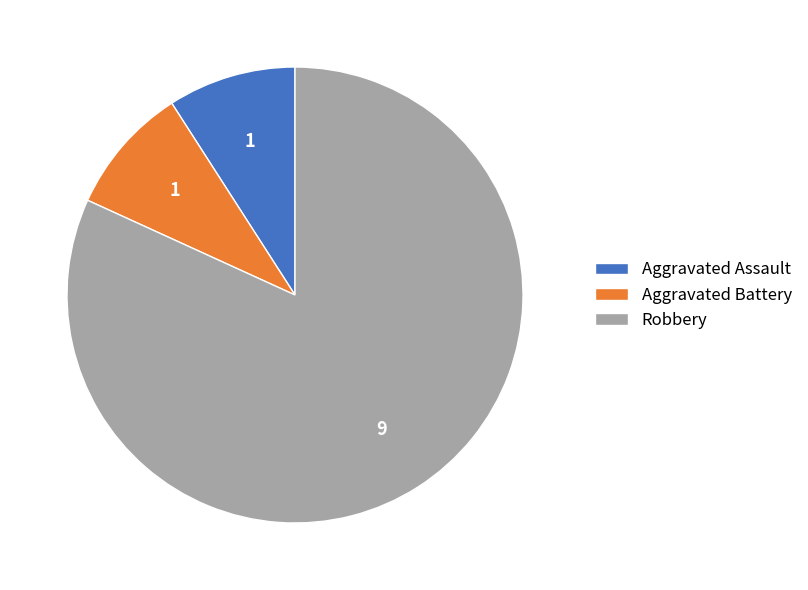

Which has a higher value, Aggravated Battery or Robbery?

Robbery